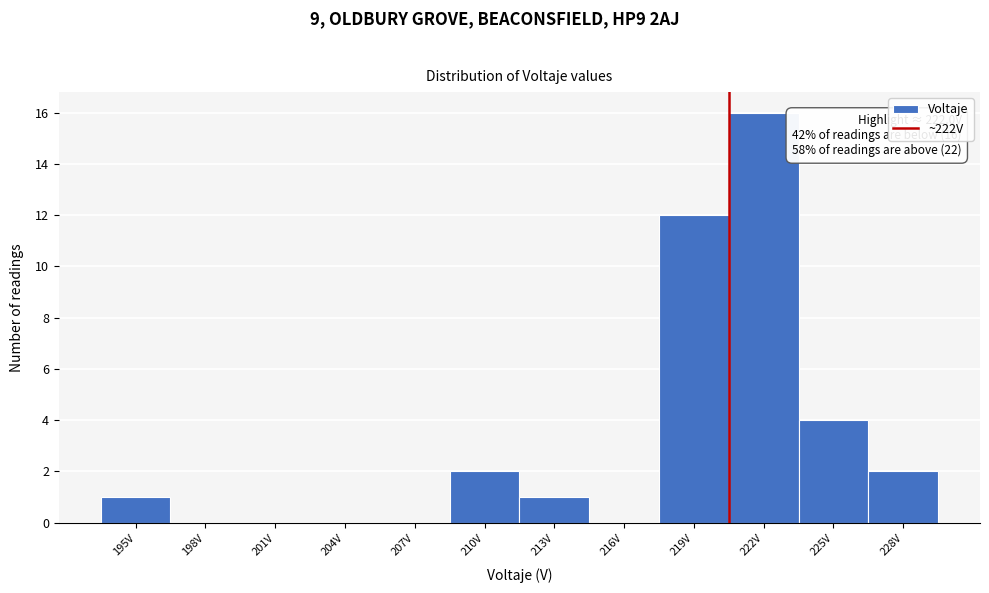

Reading left to right, extract all data points from this chart.

195V=1	198V=0	201V=0	204V=0	207V=0	210V=2	213V=1	216V=0	219V=12	222V=16	225V=4	228V=2